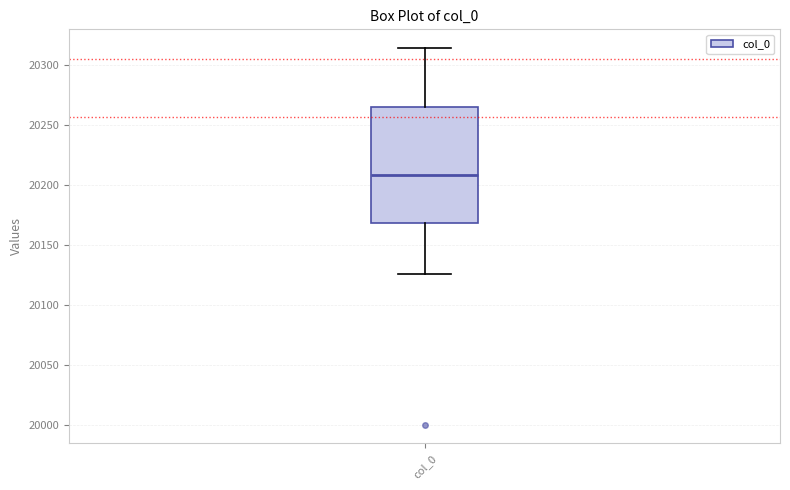

Transcribe this box plot: give where the median line is, the range the box spans, and where the two whiskers end, as read against the y-axis. The values are not printed on the chart, so give them approximately, as read against the axis.

median 20210, box 20170 to 20265, whiskers 20125 to 20315